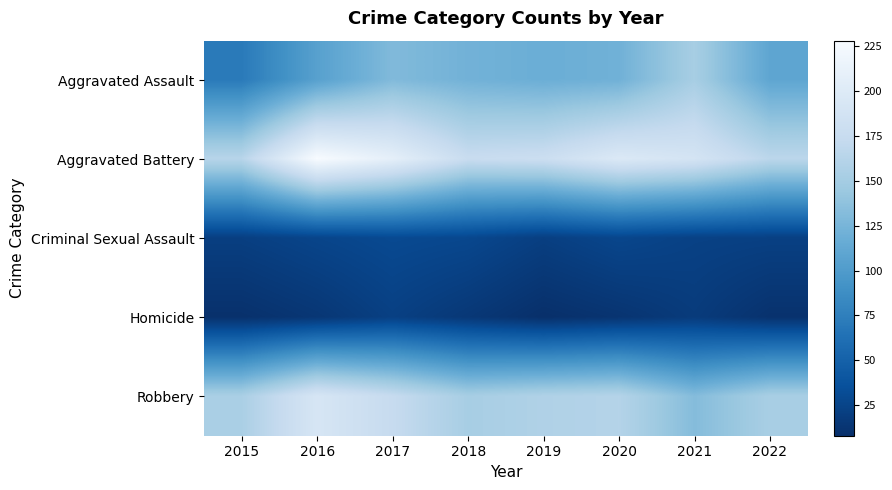

Reading right to left, what are all the values shown in this chart?

Aggravated Assault: 2022=110	2021=152	2020=121	2019=118	2018=122	2017=130	2016=105	2015=71
Aggravated Battery: 2022=166	2021=189	2020=197	2019=179	2018=176	2017=208	2016=228	2015=163
Criminal Sexual Assault: 2022=22	2021=23	2020=27	2019=21	2018=28	2017=30	2016=26	2015=21
Homicide: 2022=10	2021=18	2020=12	2019=8	2018=15	2017=22	2016=14	2015=9
Robbery: 2022=153	2021=132	2020=161	2019=158	2018=152	2017=174	2016=192	2015=154